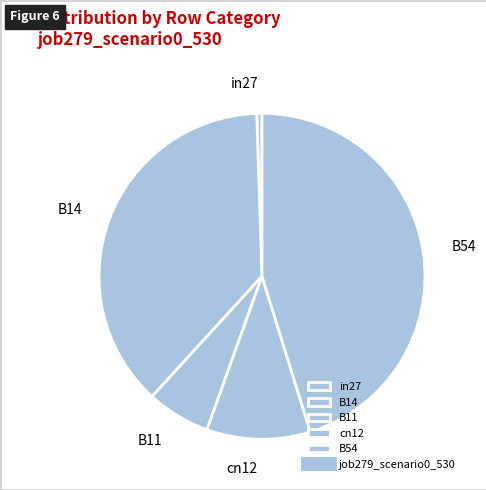

True or false: B14 accounts for 38% of the total.

True